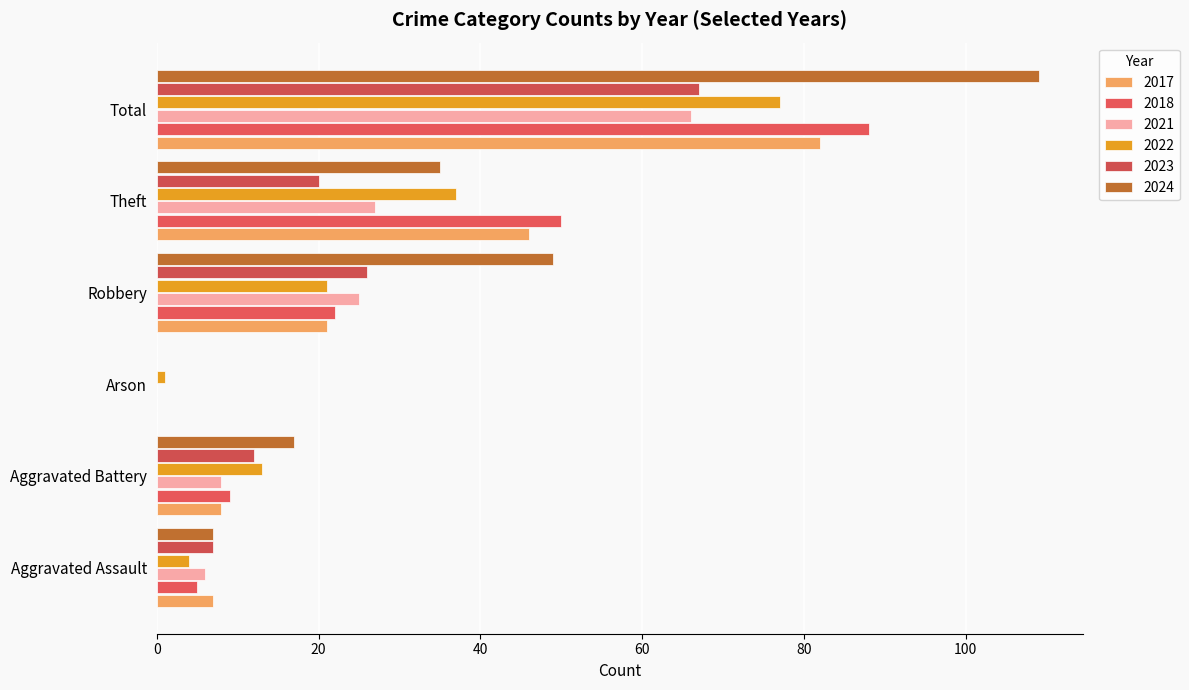

Is the value of 2024 at Robbery greater than the value of 2017 at Arson?

Yes